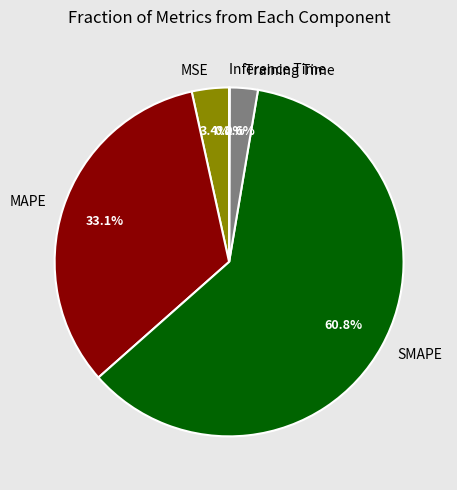

Which category has the biggest portion of the pie?

SMAPE